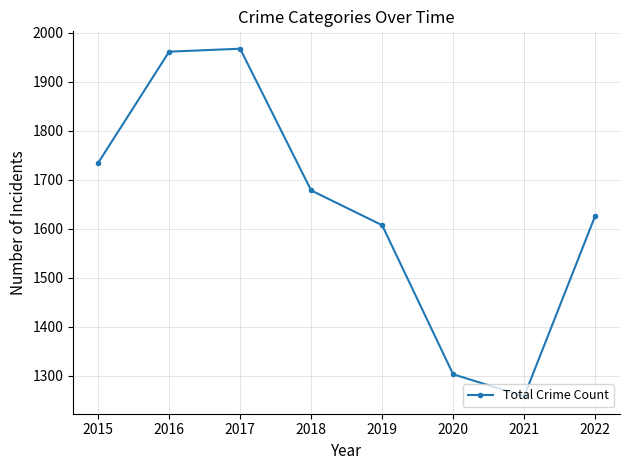

Reading left to right, extract all data points from this chart.

1734	1961	1967	1678	1607	1303	1258	1626